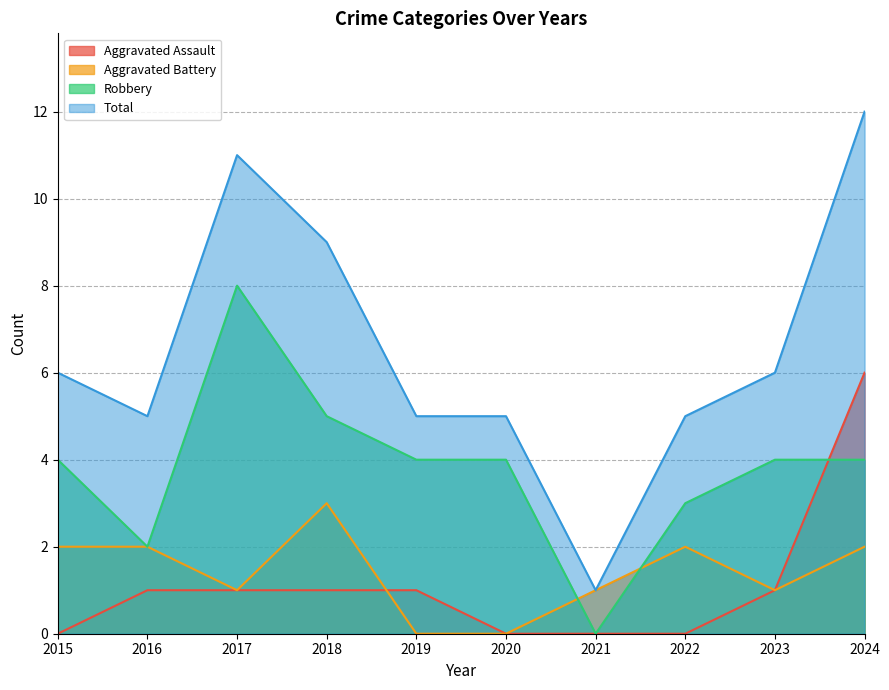

True or false: Total and Aggravated Assault cross at least once.

False